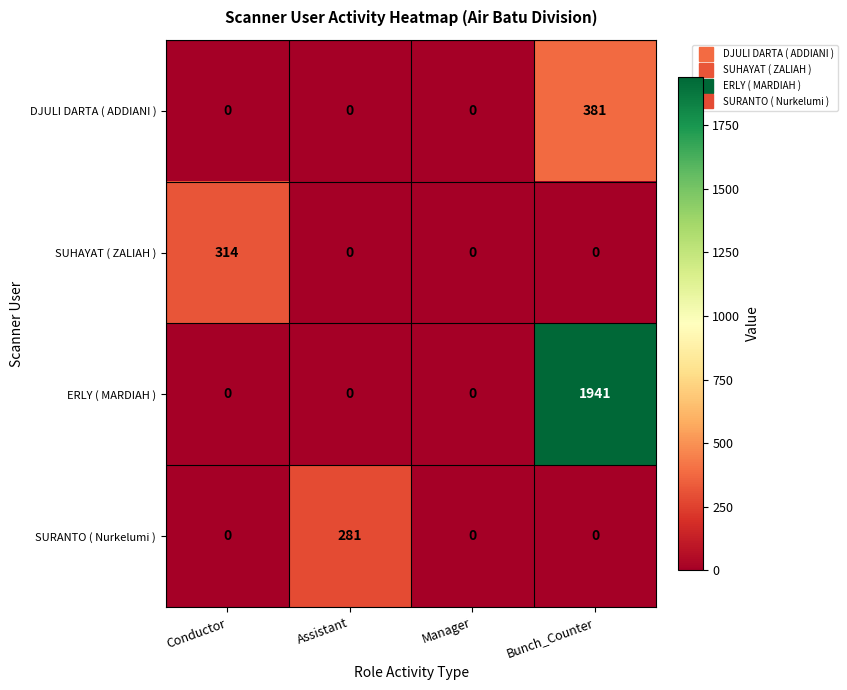

Is the value of ERLY ( MARDIAH ) at Conductor greater than the value of SURANTO ( Nurkelumi ) at Assistant?

No